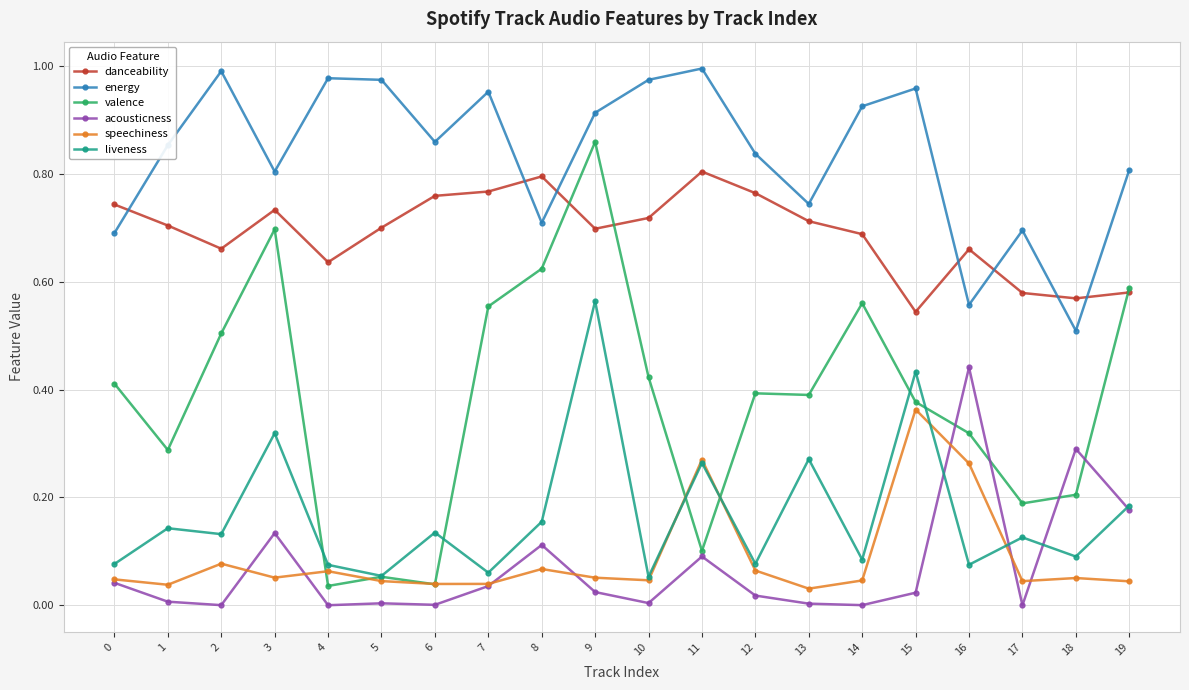

At which label is energy closest to 0?

18